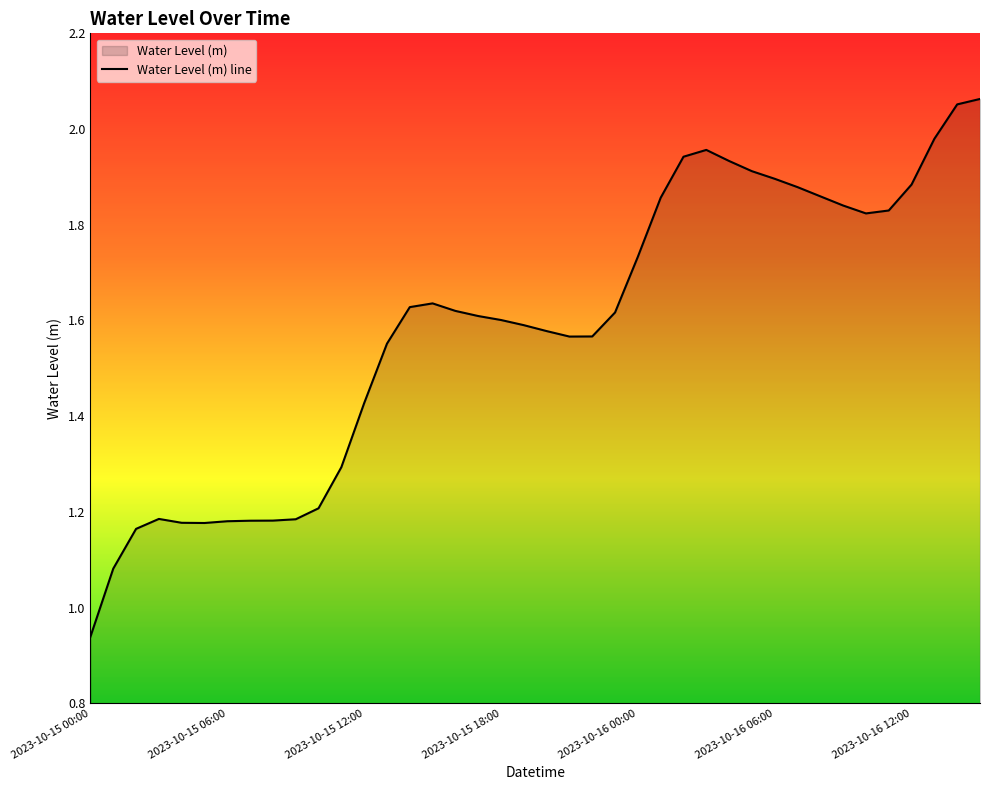

What is the label of the 29th point from the left?

2023-10-16 04:00